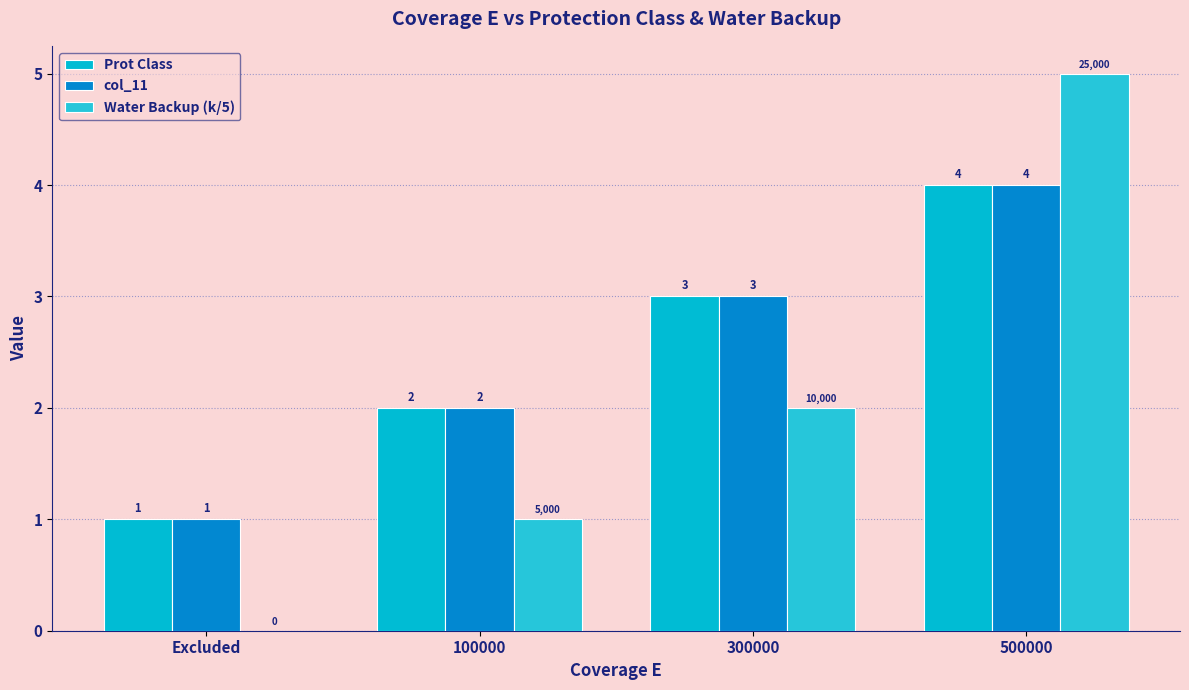

Which series has the largest total across all categories?

Prot Class